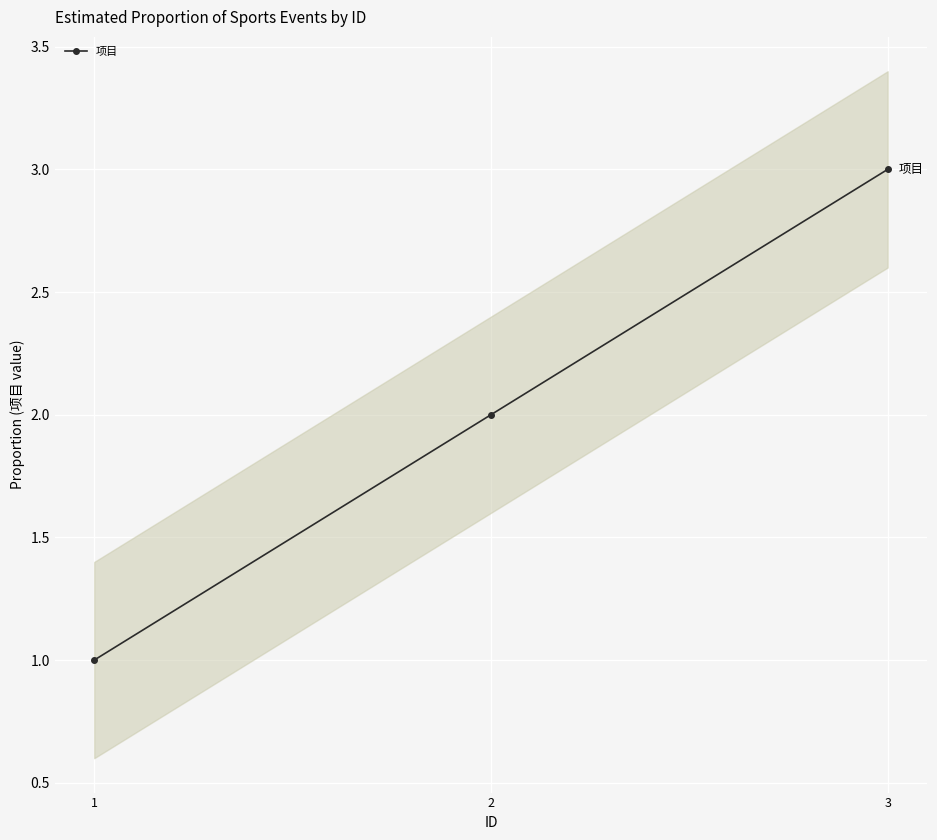

The value at 3 is 2. True or false?

False